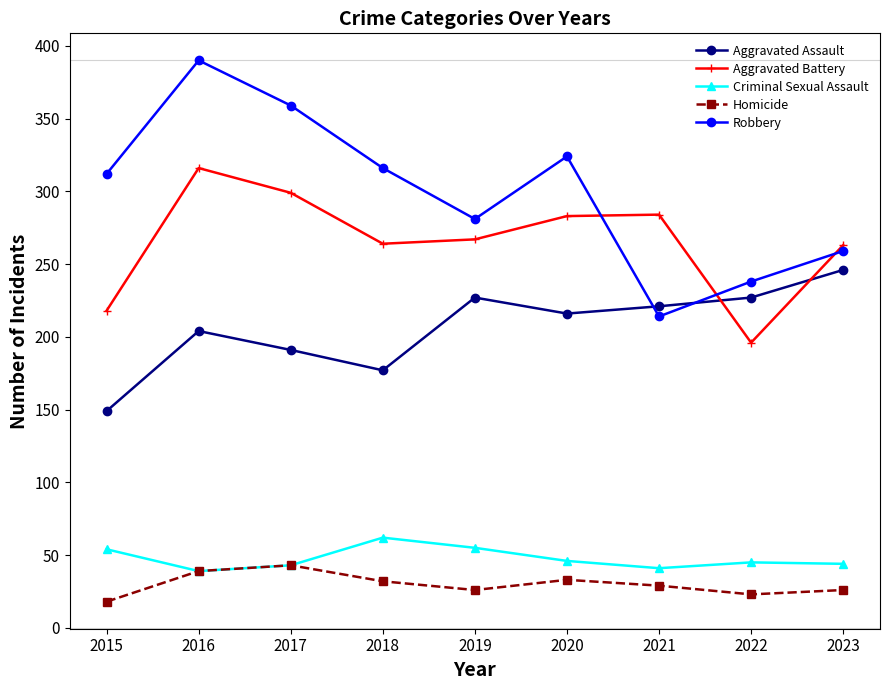

At which label does Criminal Sexual Assault first exceed 45?

2015